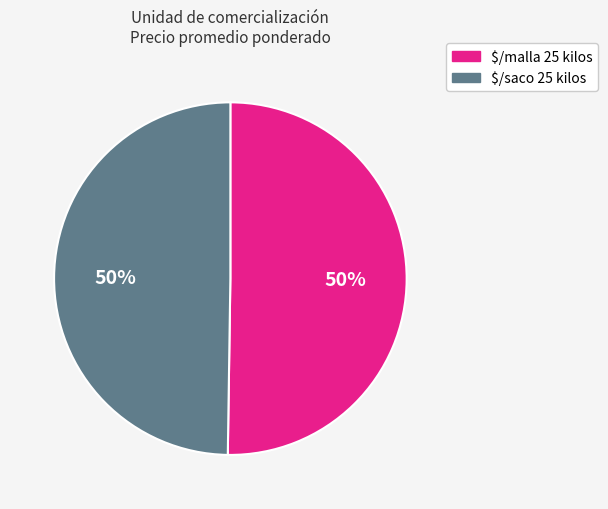

To the nearest percent, what percentage of the pie is $/saco 25 kilos?

50%